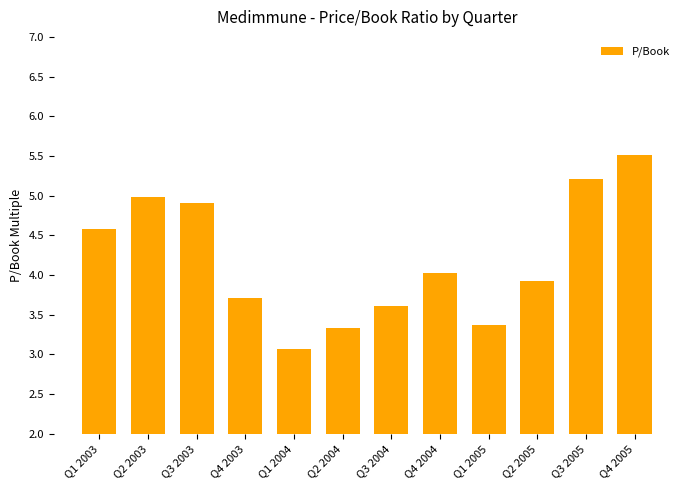

Are the bars horizontal?

No